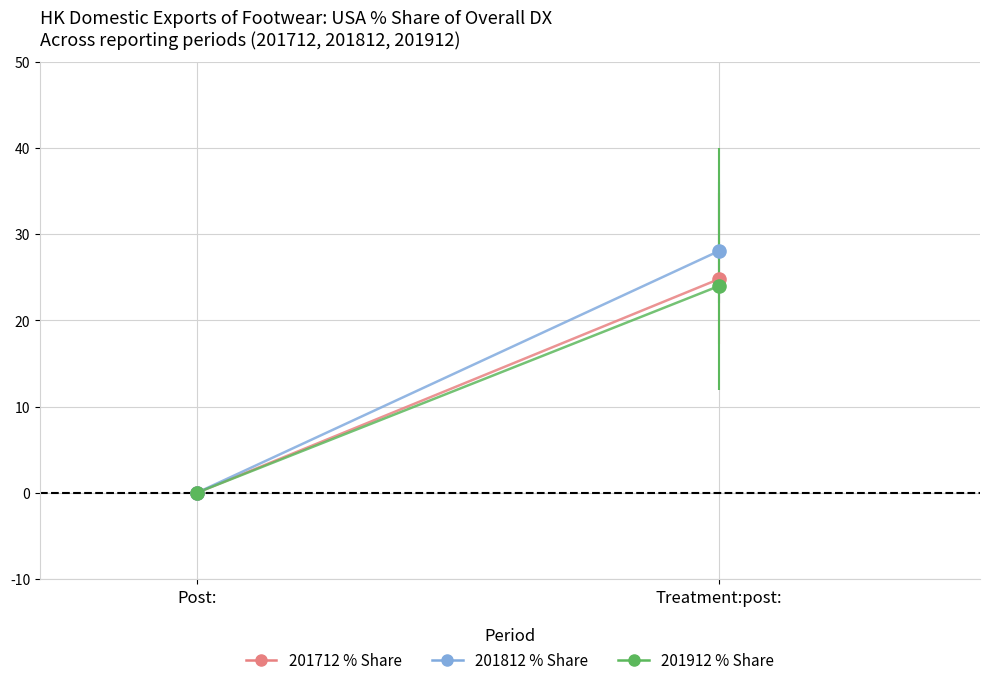

Which series reaches the maximum Y coordinate?

201812 % Share